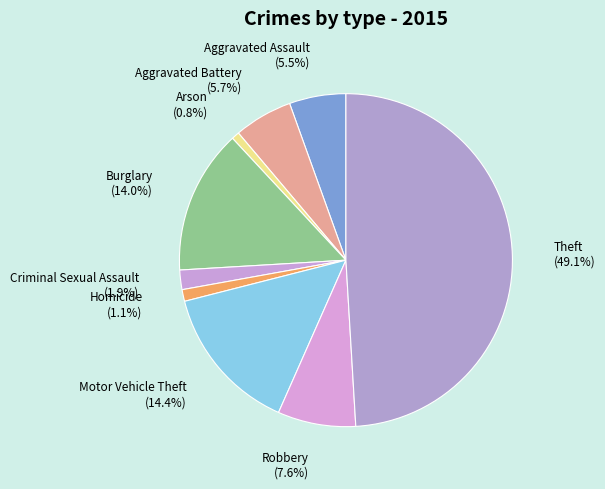

Count the number of slices in the pie.

9